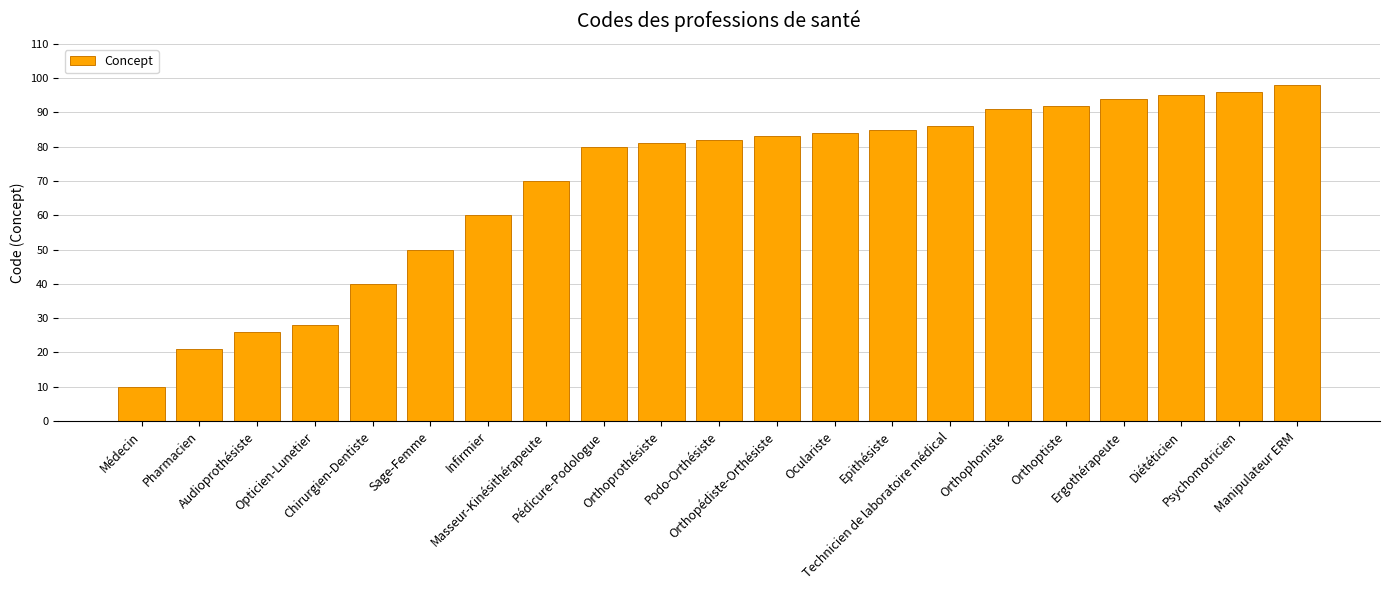

How many categories are shown in the chart?

21